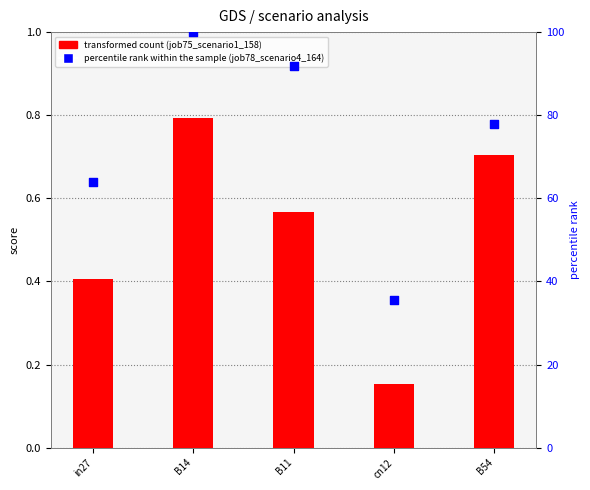

At which category is the sum across all series the highest?

B14